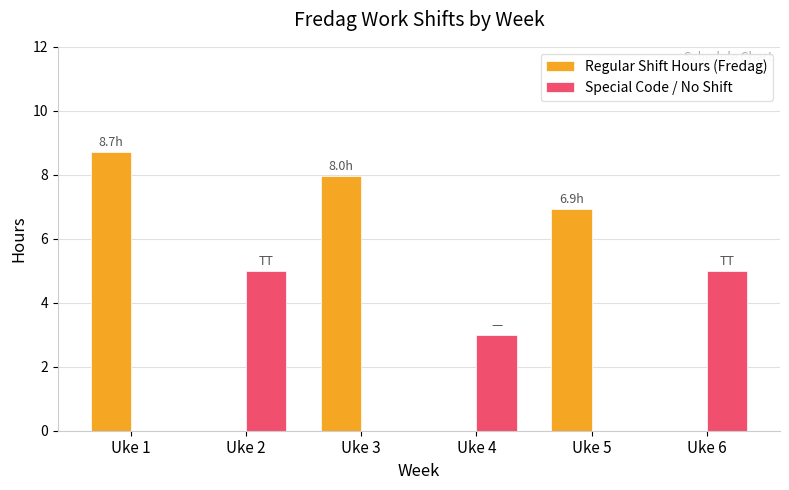

Count the Special Code / No Shift values in the range 0 to 5.

6